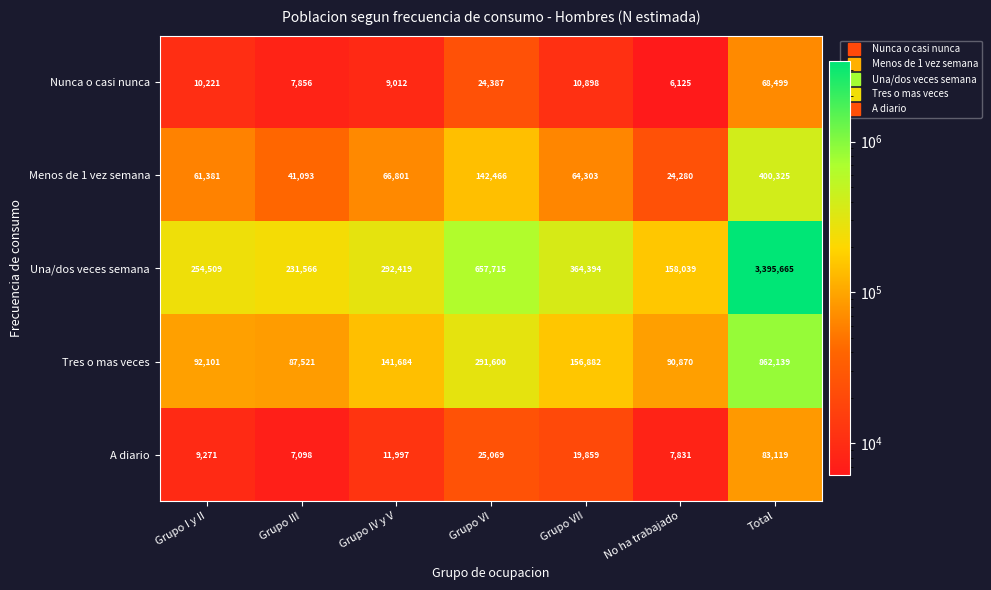

How many categories are shown in the chart?

7